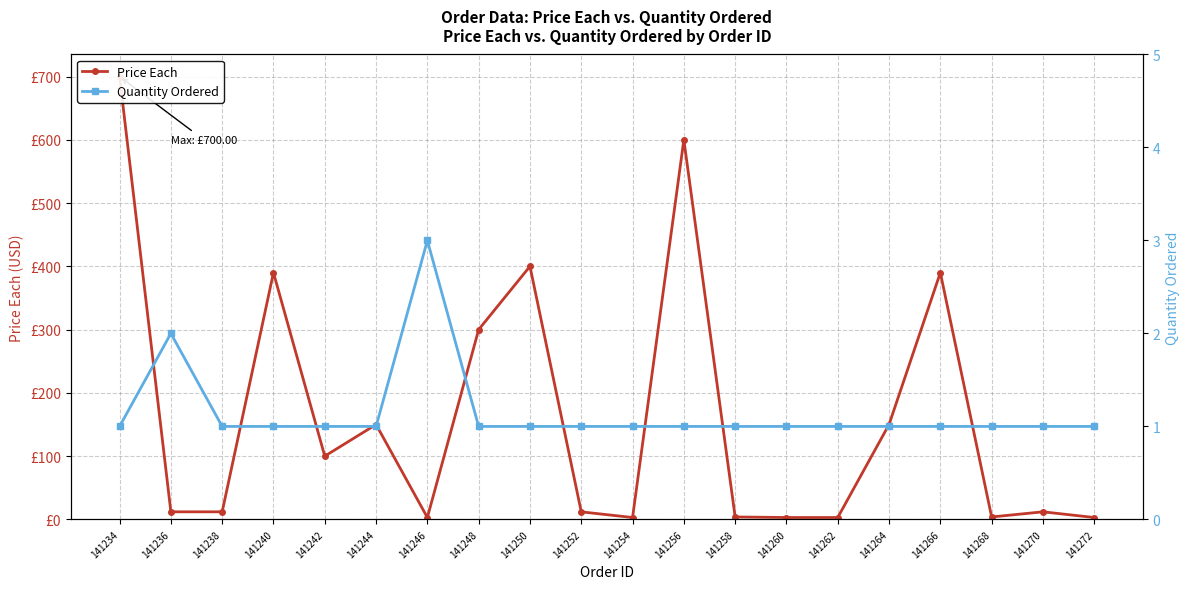

Which category has the highest value across all series?

141234